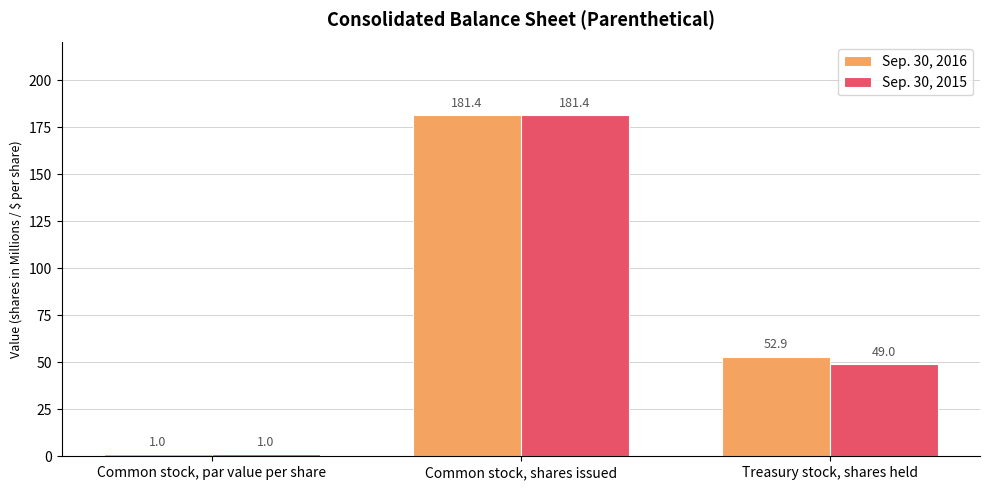

The value of Sep. 30, 2015 at Common stock, shares issued is 112.0. True or false?

False